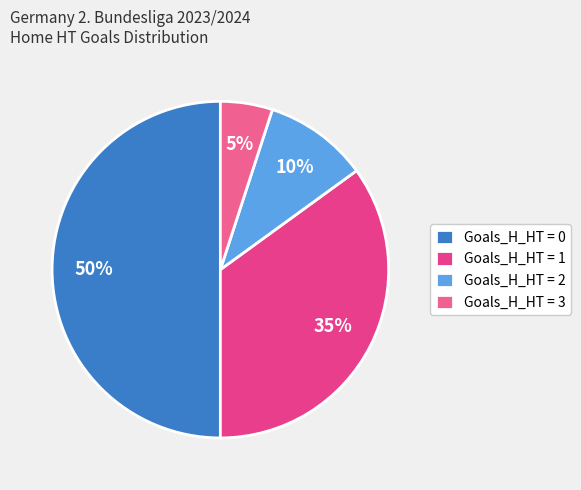

True or false: Goals_H_HT = 1 accounts for 35% of the total.

True